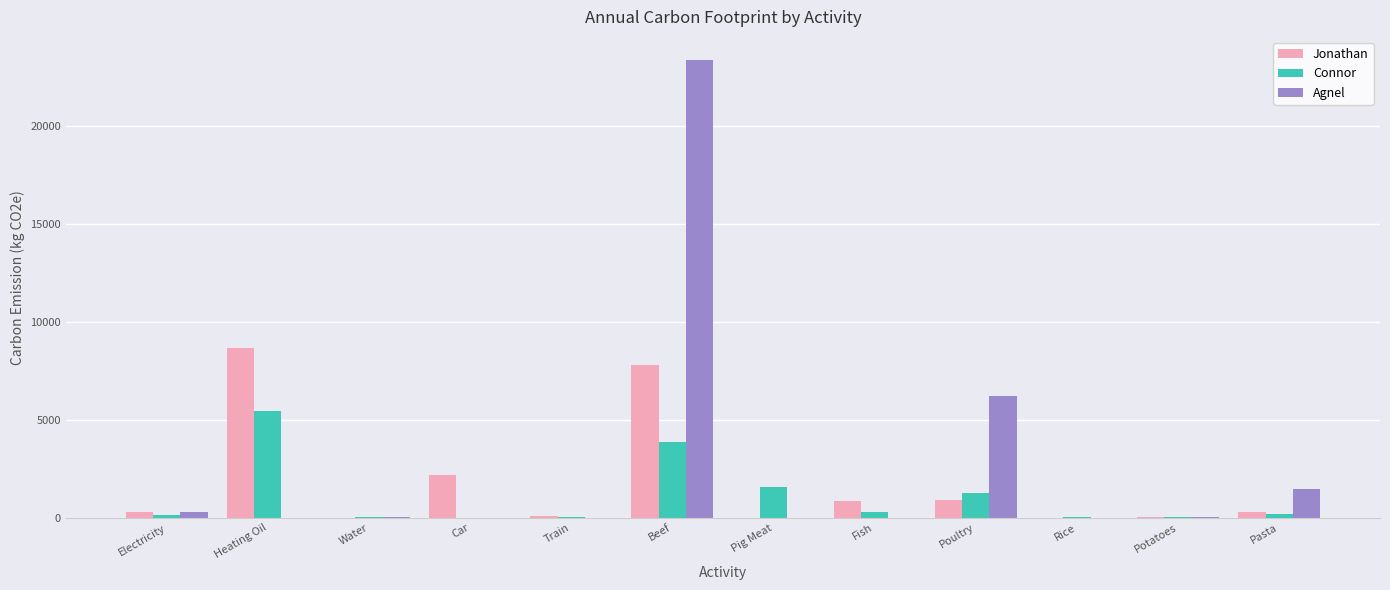

The value of Agnel at Beef is 23400.0. True or false?

True